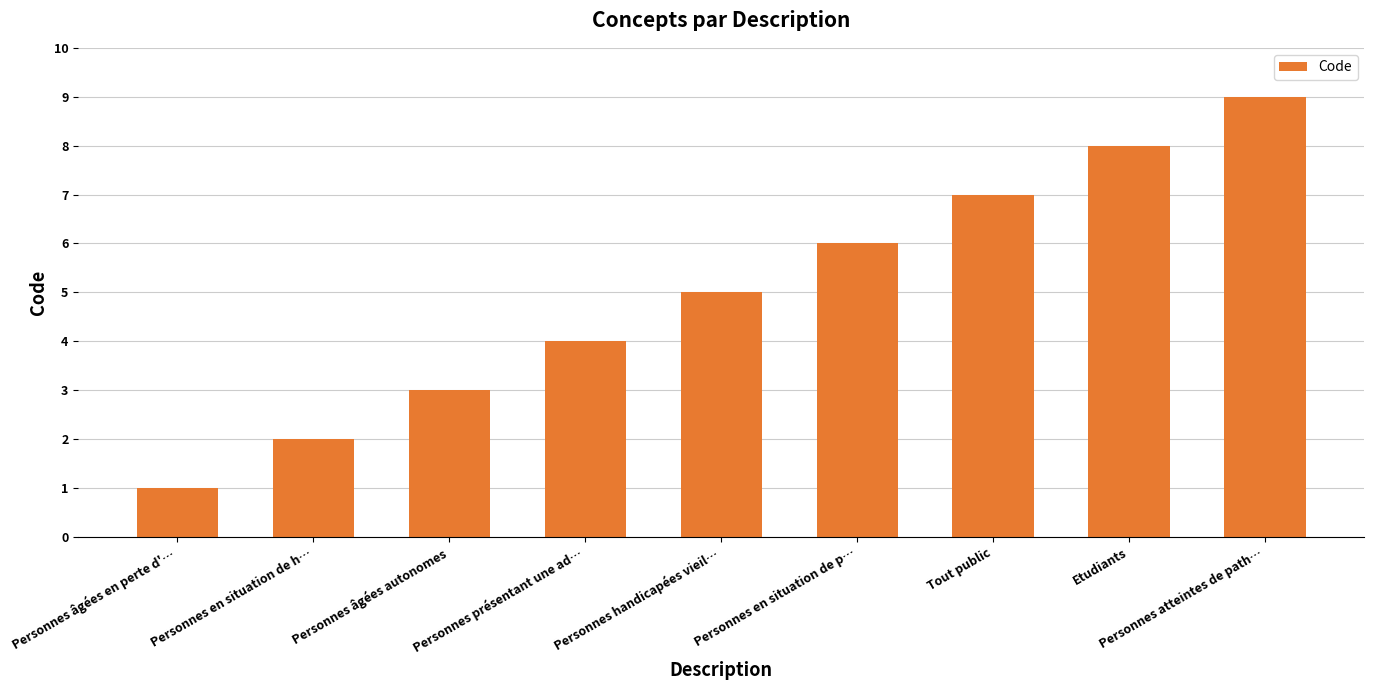

List the labels in order of value, smallest first.

Personnes âgées en perte d'…, Personnes en situation de h…, Personnes âgées autonomes, Personnes présentant une ad…, Personnes handicapées vieil…, Personnes en situation de p…, Tout public, Etudiants, Personnes atteintes de path…